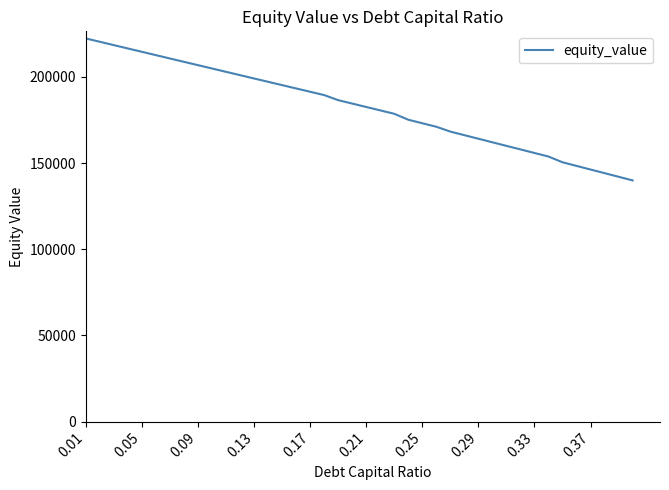

What is the minimum value shown in the chart?

139950.7